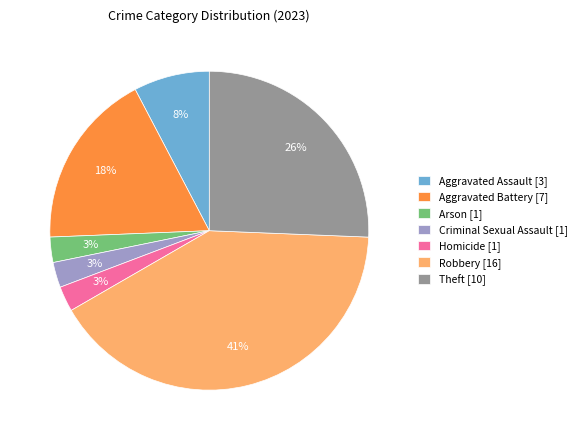

Is Aggravated Assault the majority of the pie?

No